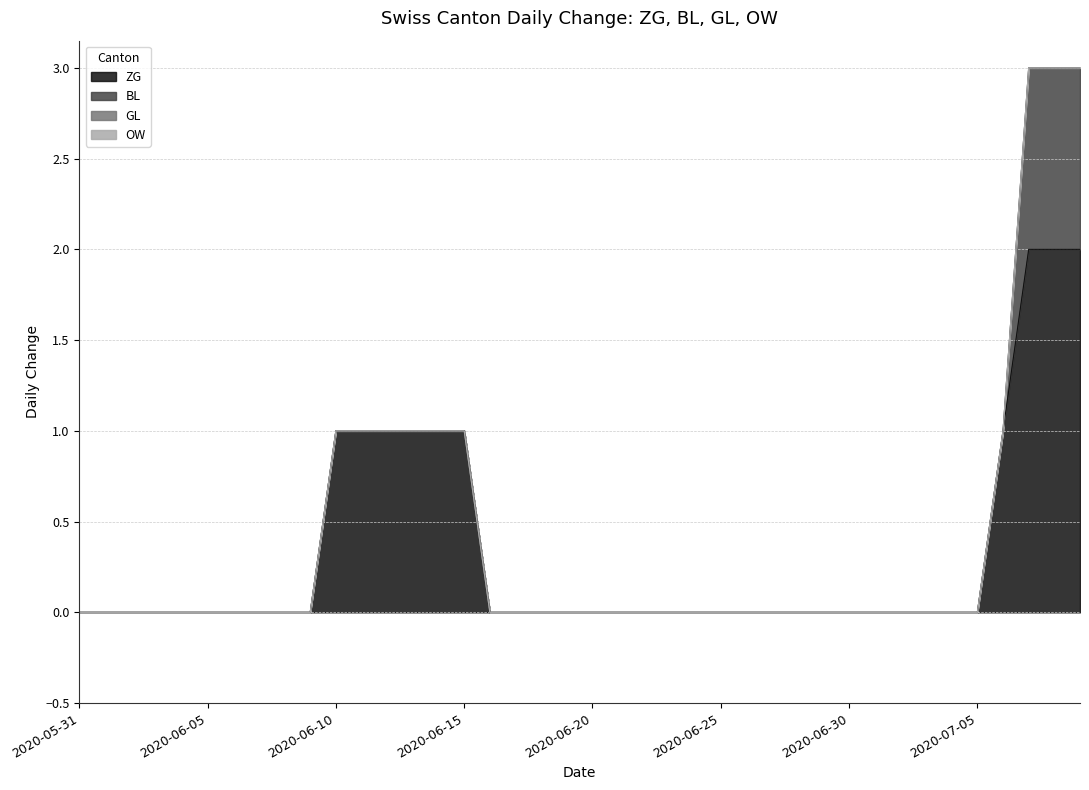

The BL series shows -1 at 2020-06-19. True or false?

False